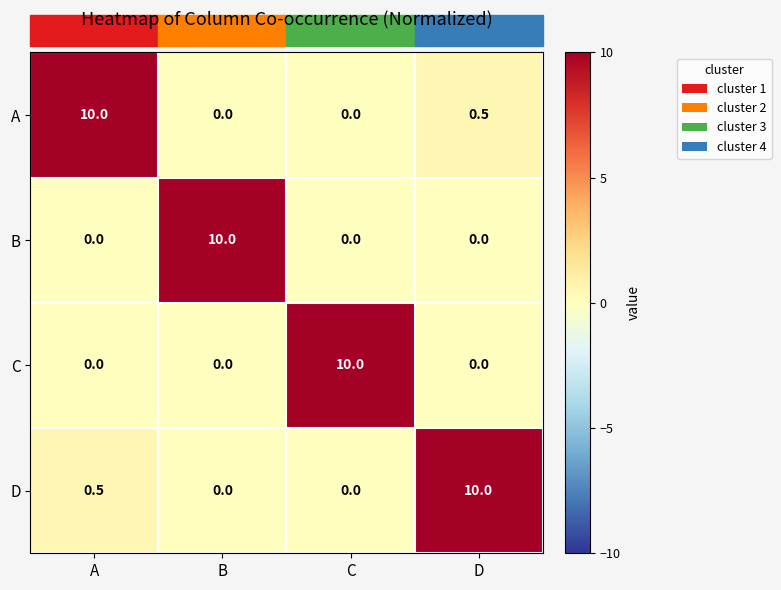

What is the difference between the A values at D and B?

0.5